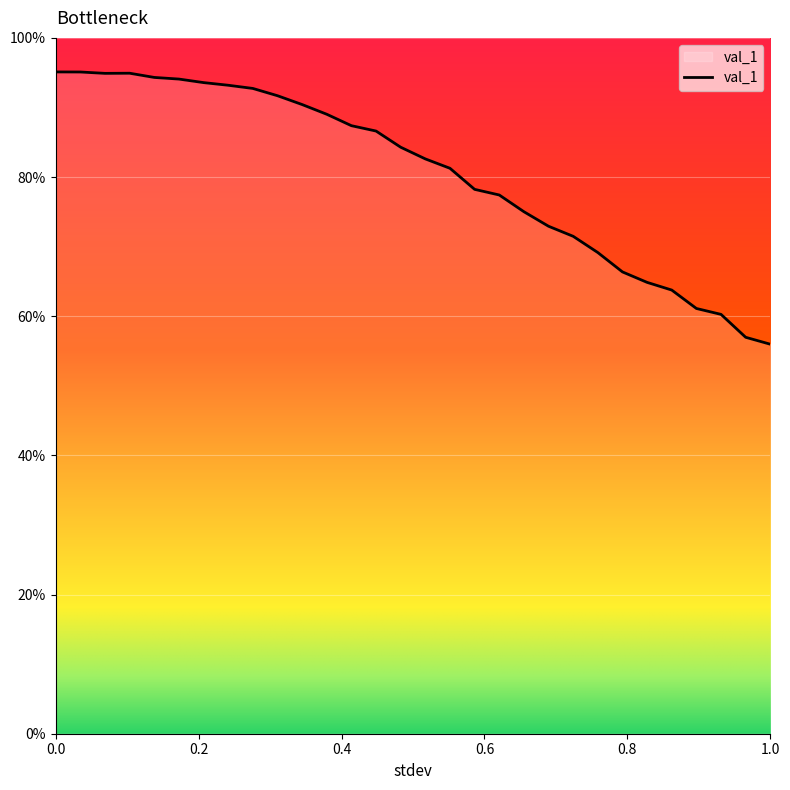

Does the chart display data point markers on the line(s)?

No